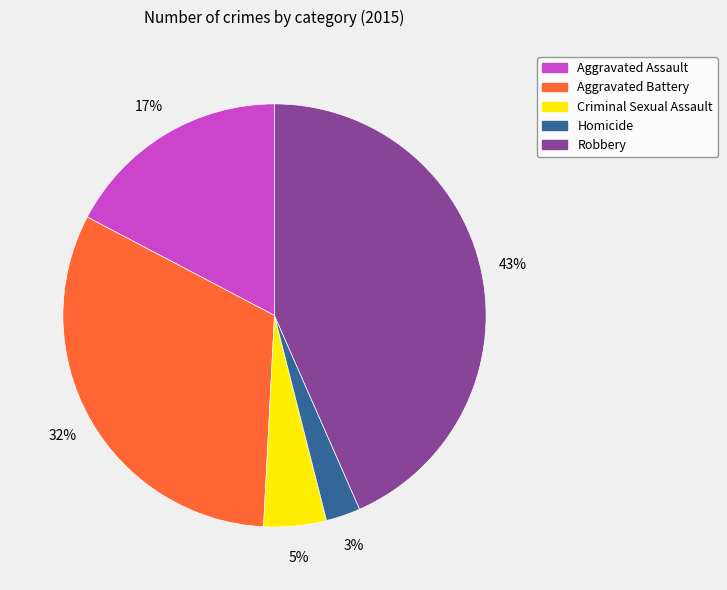

What is the ratio of the value at Homicide to the value at Robbery?

0.1